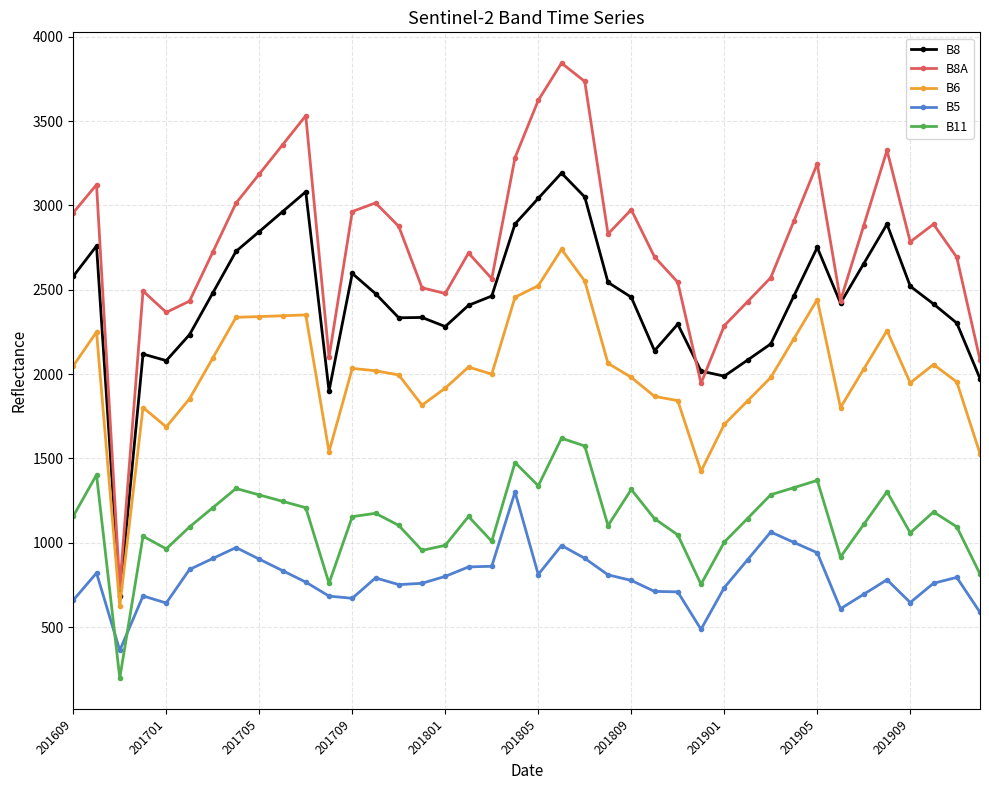

Which series has the largest total across all categories?

B8A